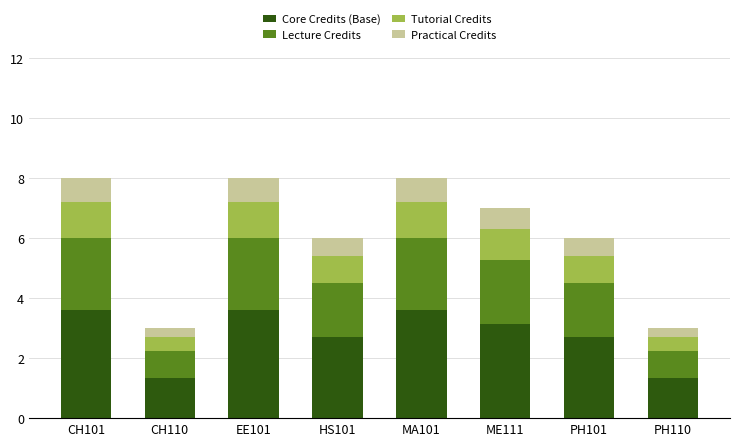

At which label does Core Credits (Base) first exceed 3?

CH101